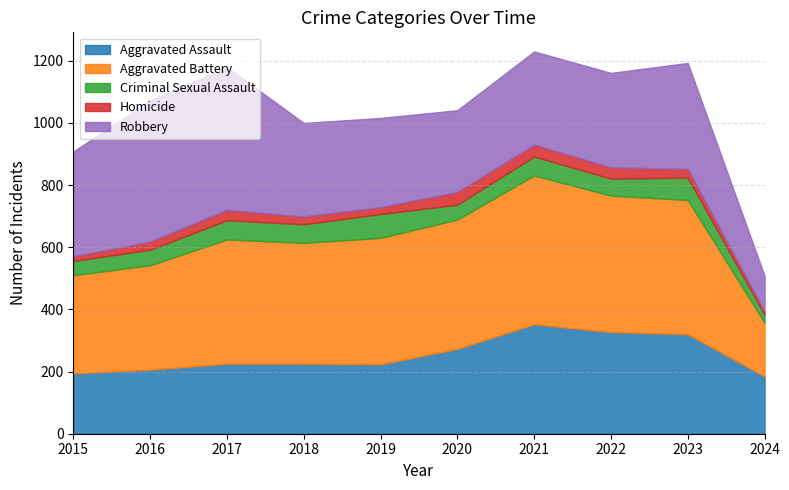

At how many categories does at least one series exceed 259?

9